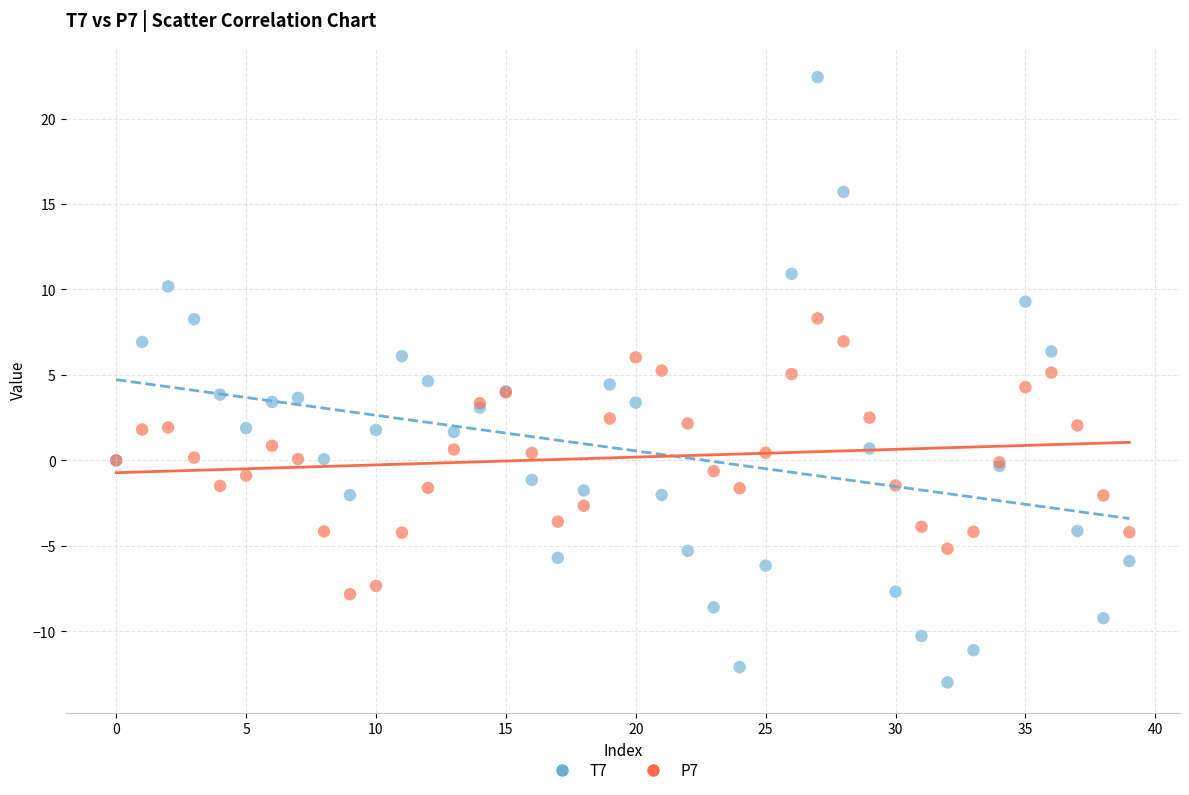

Which series reaches the maximum Y coordinate?

T7